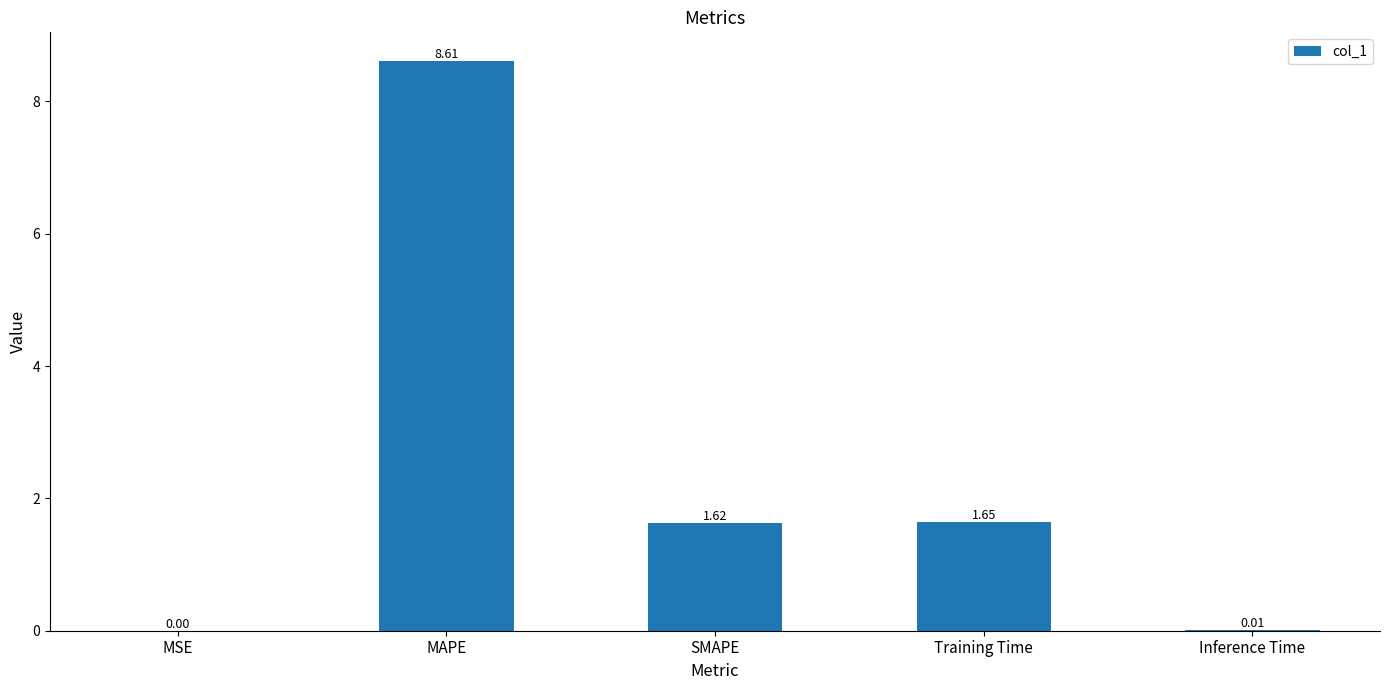

At which label is the value closest to 4?

Training Time